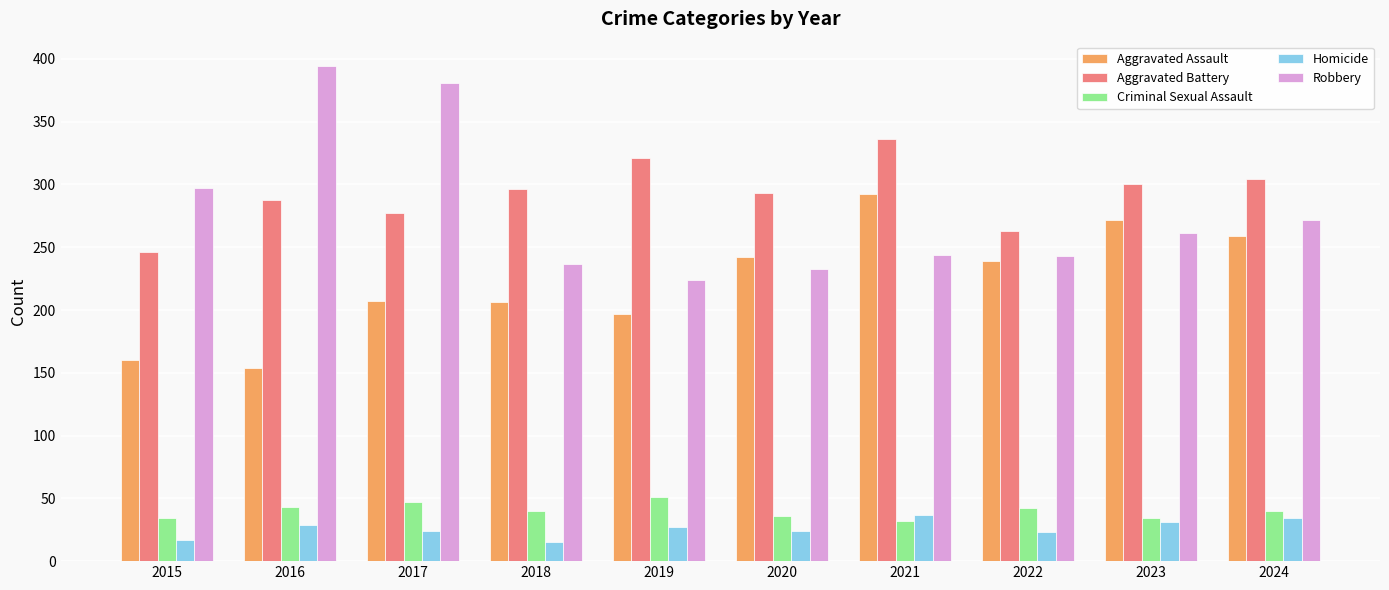

True or false: Criminal Sexual Assault has a value of 65 at 2016.

False